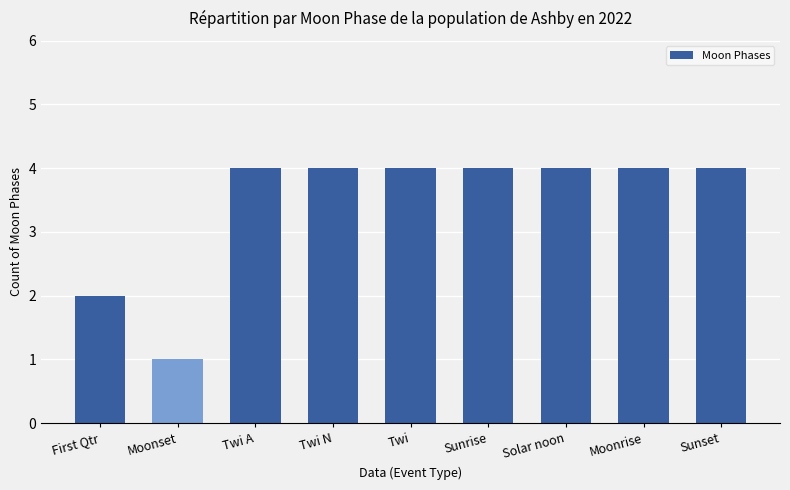

Does the chart contain stacked bars?

No